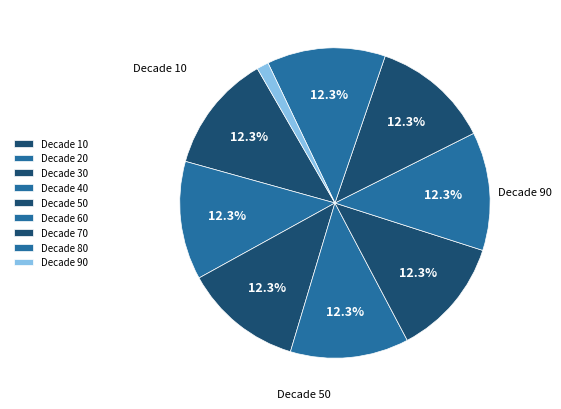

How many slices are in this pie chart?

9